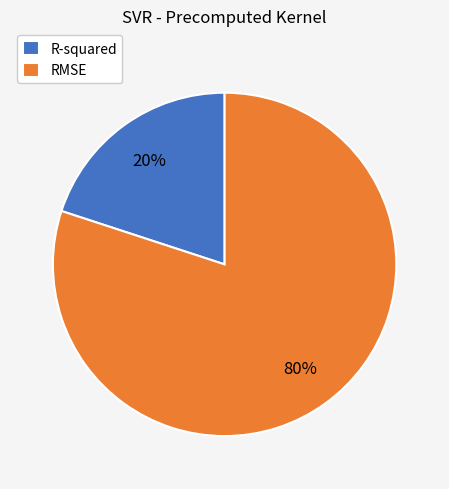

To the nearest percent, what is the difference between the largest and smallest slice percentages?

60%